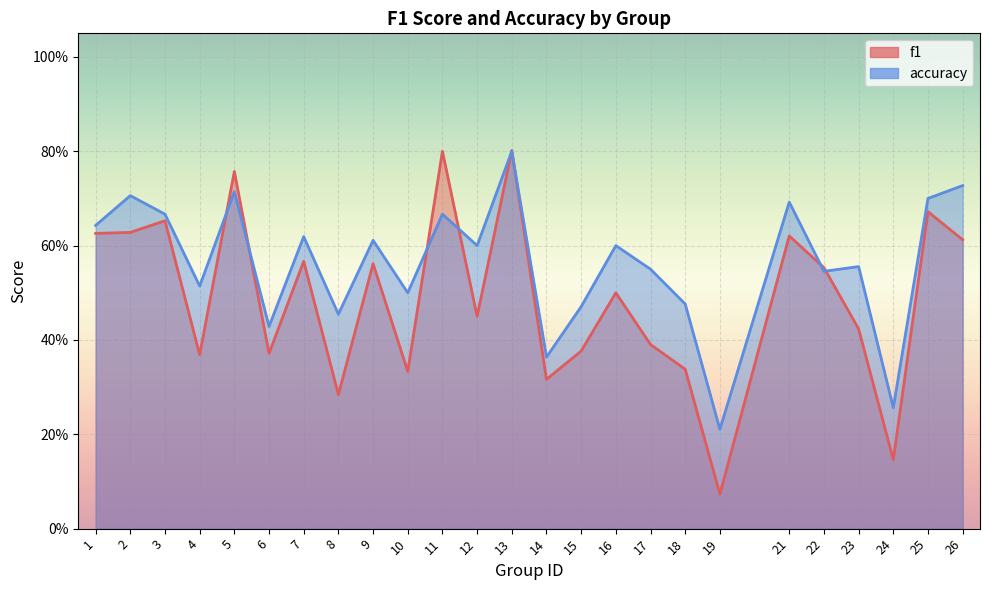

Between 5 and 10, which is larger?

5